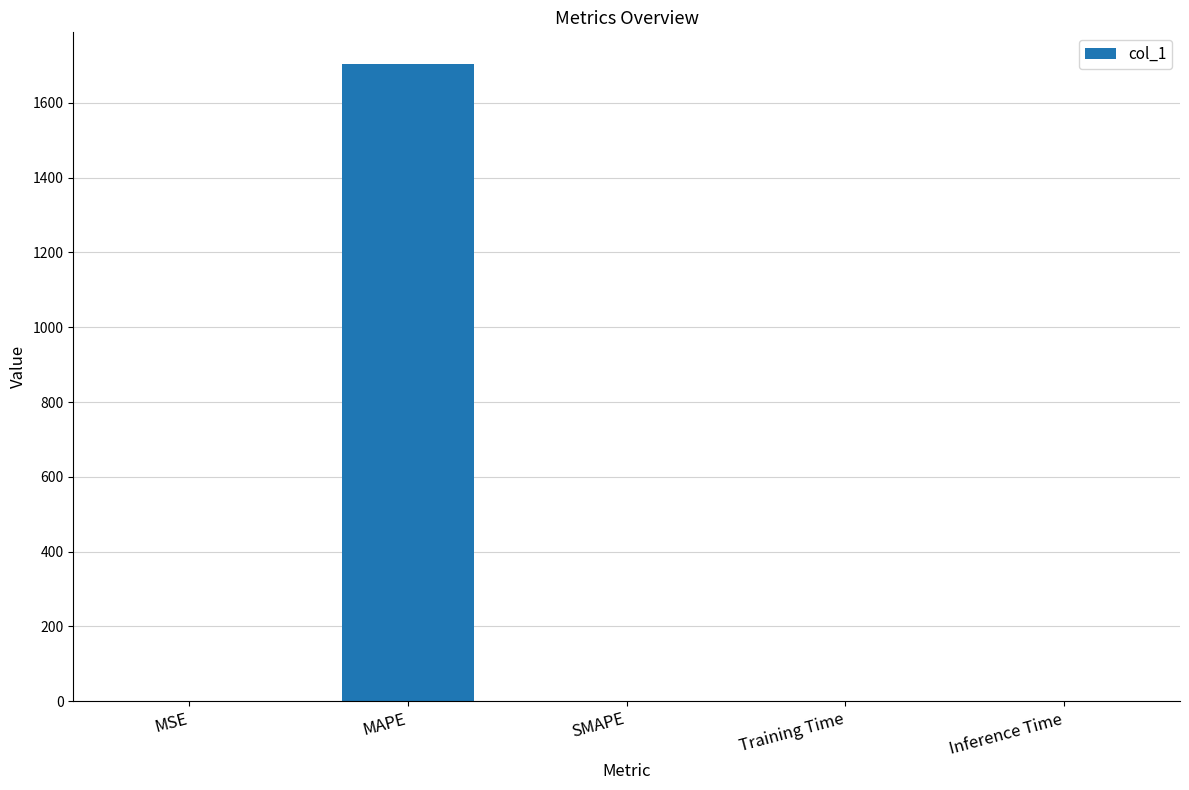

Which has a higher value, MSE or MAPE?

MAPE